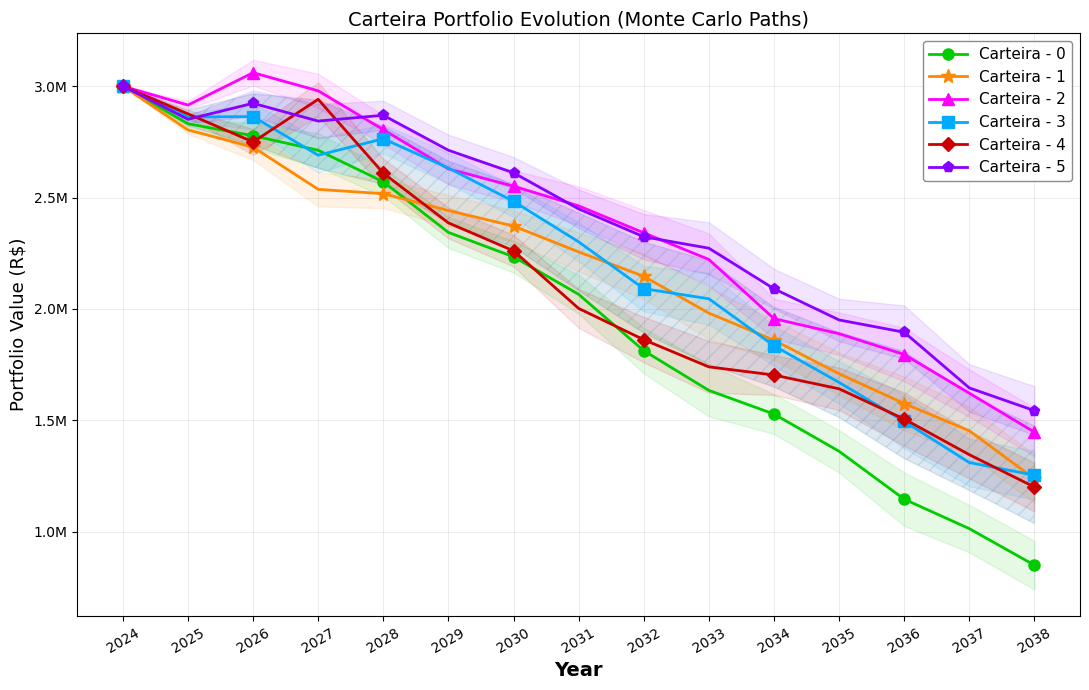

Is the value of Carteira - 0 at 2027 greater than the value of Carteira - 4 at 2033?

Yes